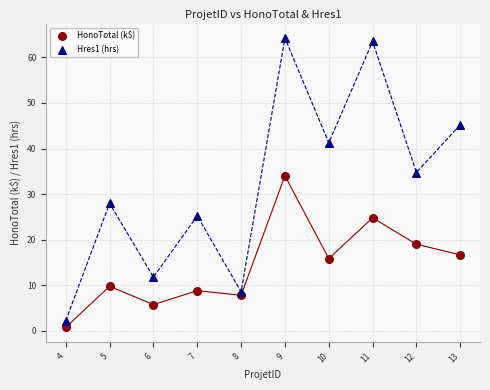

Across all series, what Y value is closest to 32?

34.0